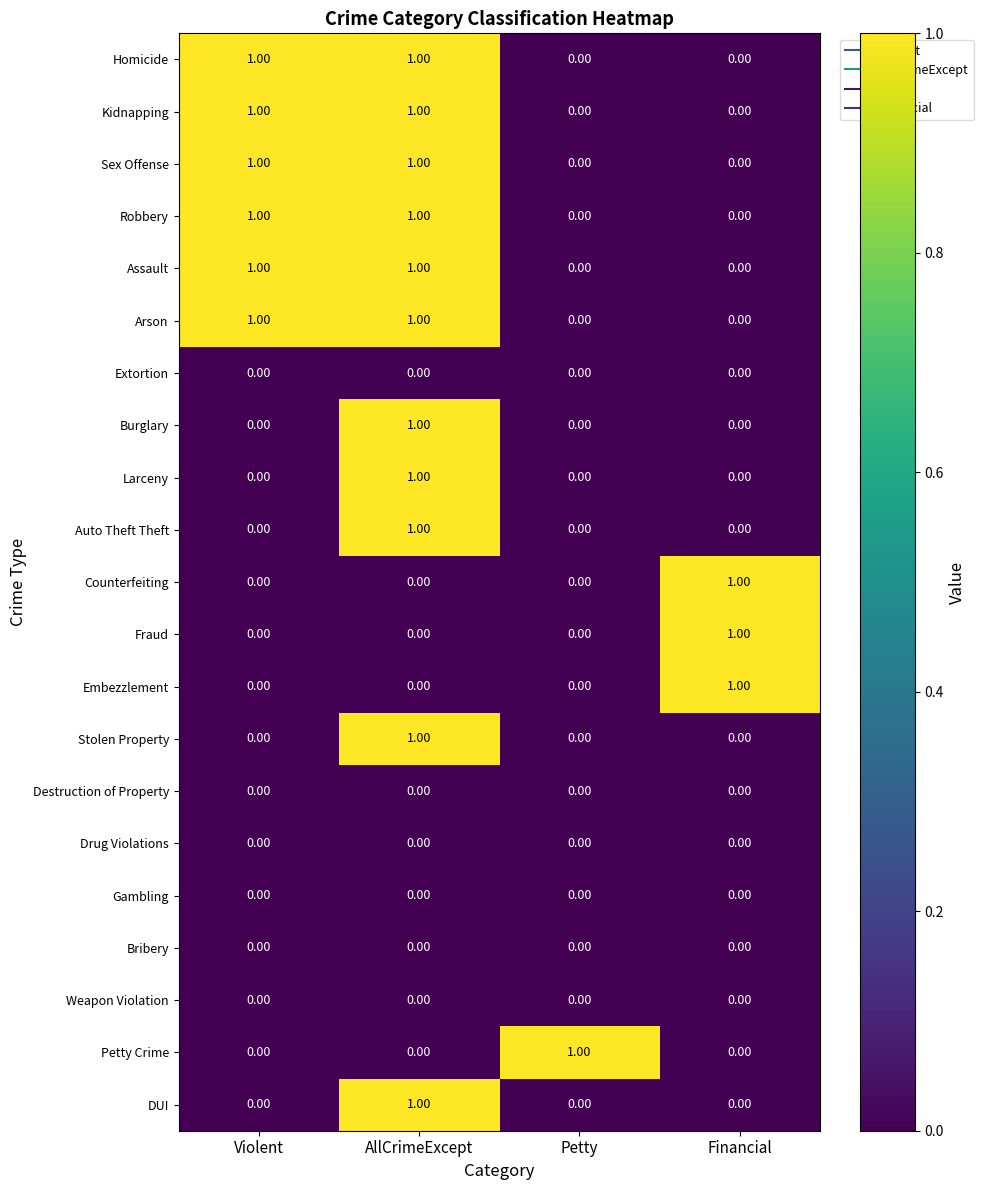

At how many categories does at least one series exceed 0?

4